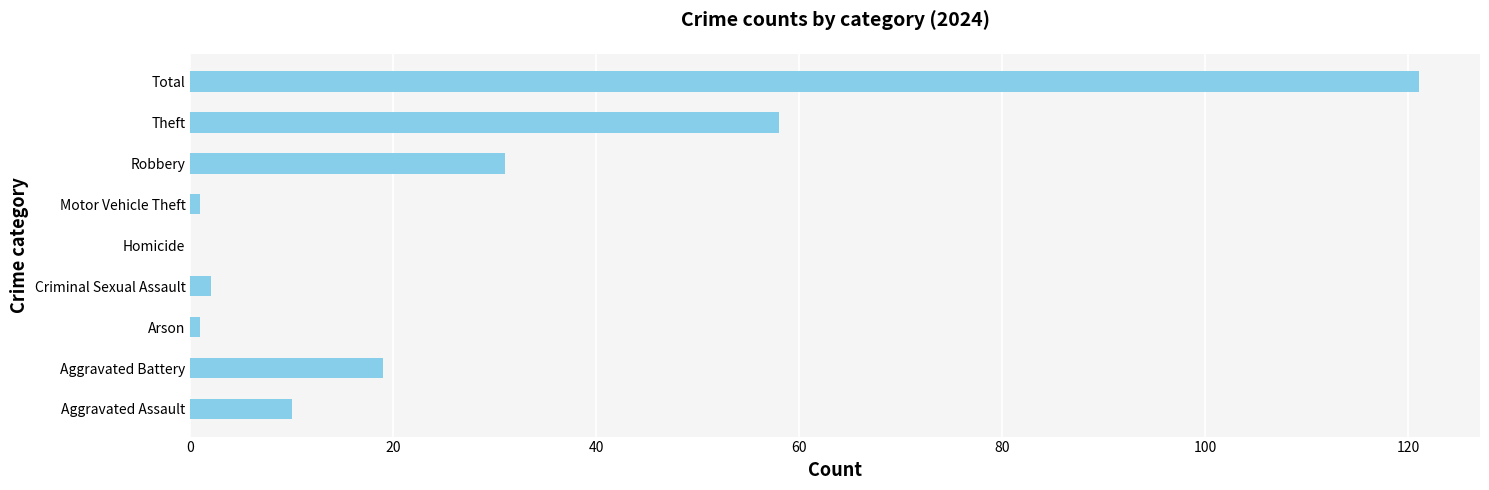

Reading bottom to top, extract all data points from this chart.

Aggravated Assault=10	Aggravated Battery=19	Arson=1	Criminal Sexual Assault=2	Homicide=0	Motor Vehicle Theft=1	Robbery=31	Theft=58	Total=121